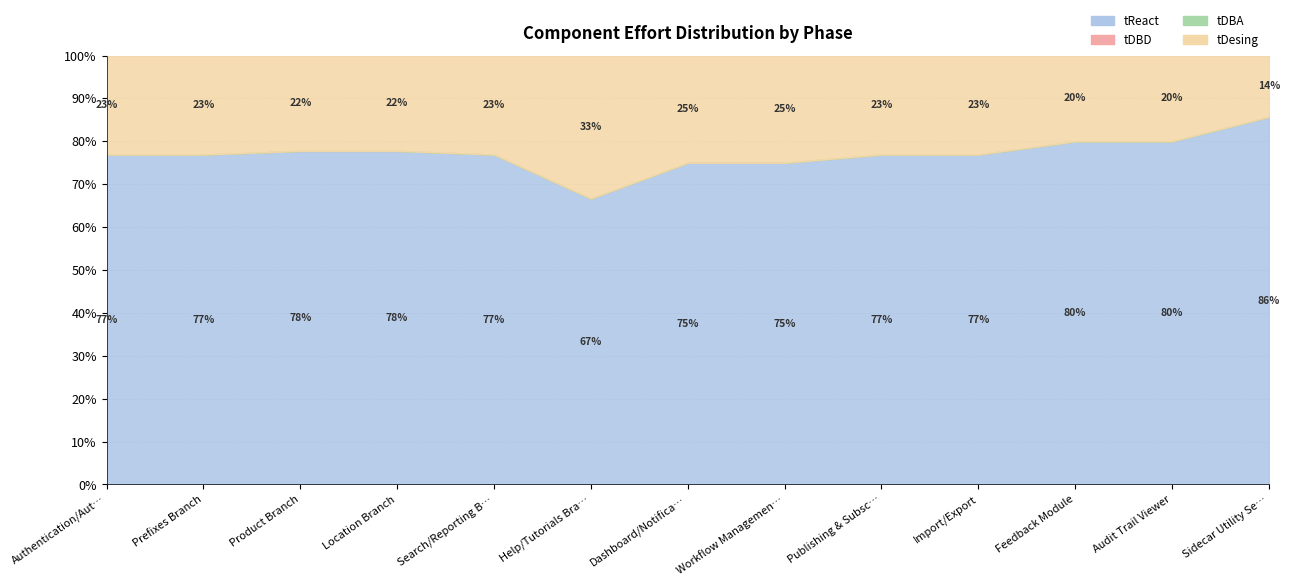

At which category is the sum across all series the highest?

Product Branch